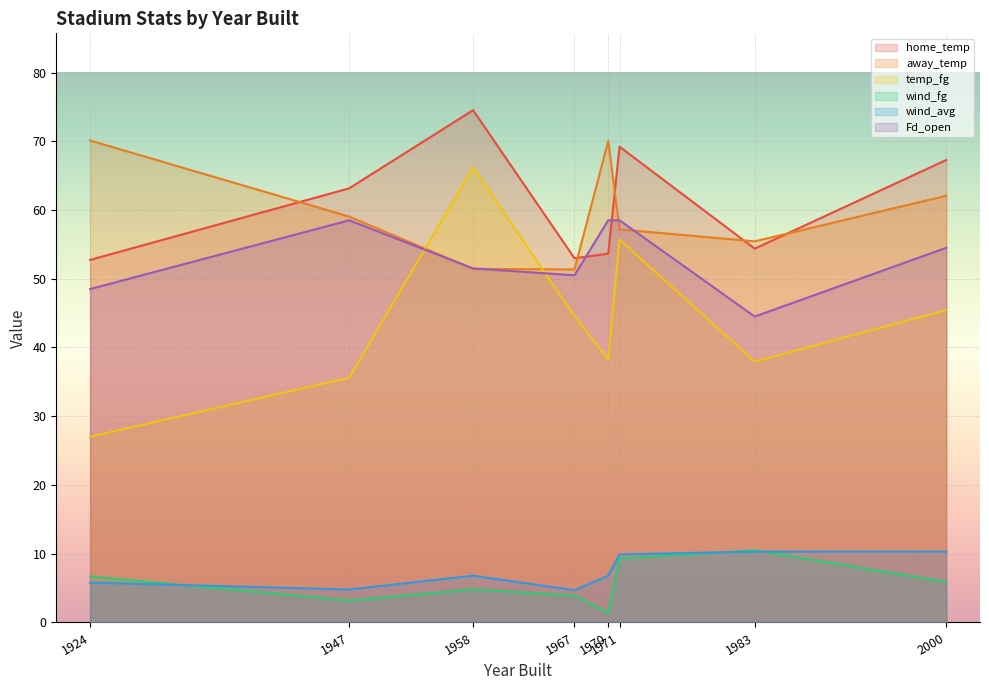

What value does the home_temp series have at 2000?

67.3